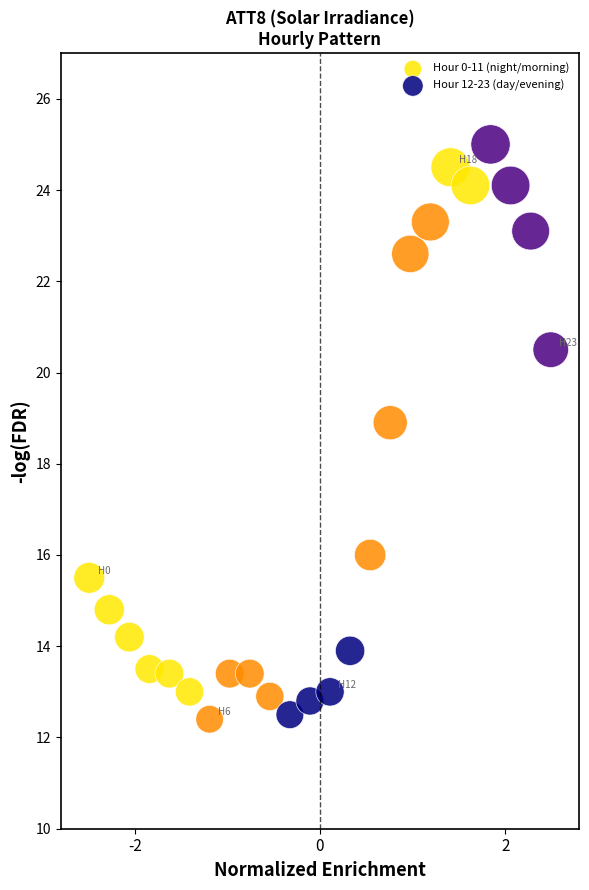

What are all the series names shown in the legend?

Hour 0-11 (night/morning), Hour 12-23 (day/evening)